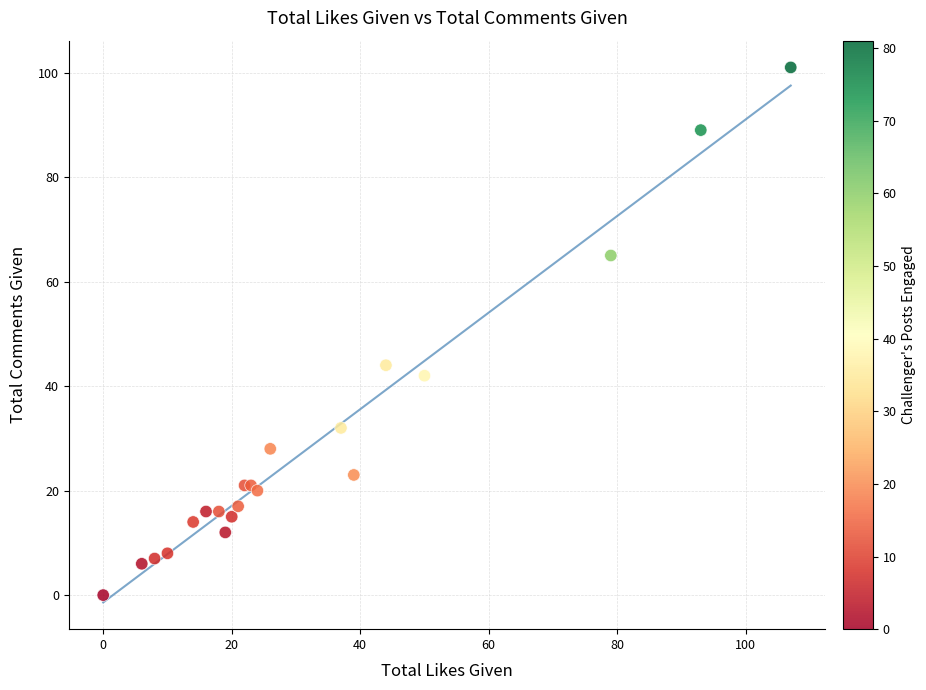

What Y value in the scatter plot is closest to 50?

44